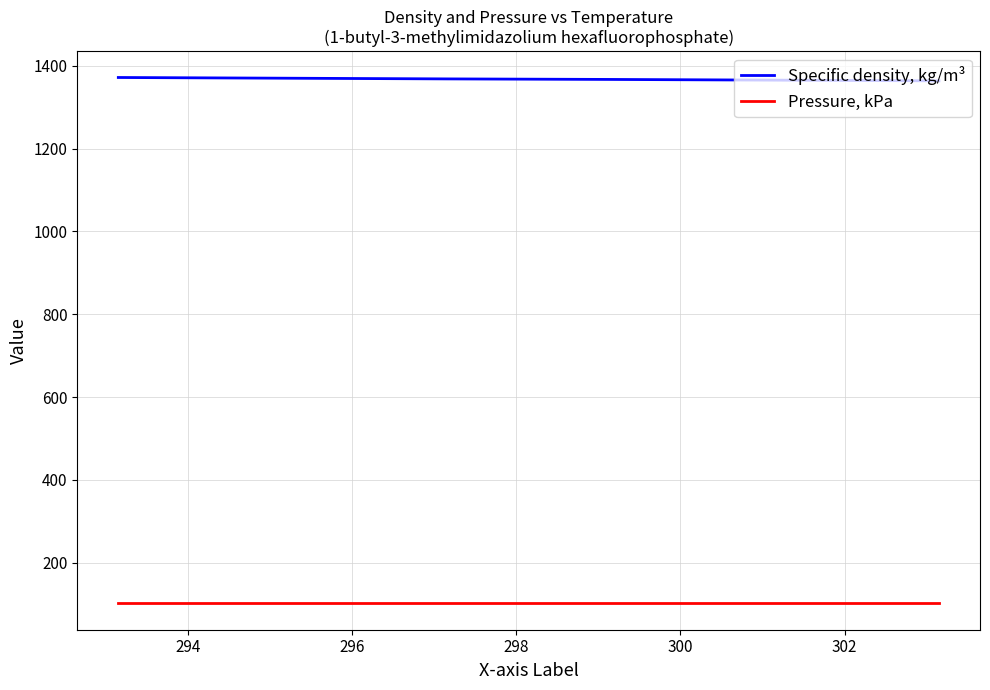

List the series in order of their peak value, lowest first.

Pressure, kPa, Specific density, kg/m³